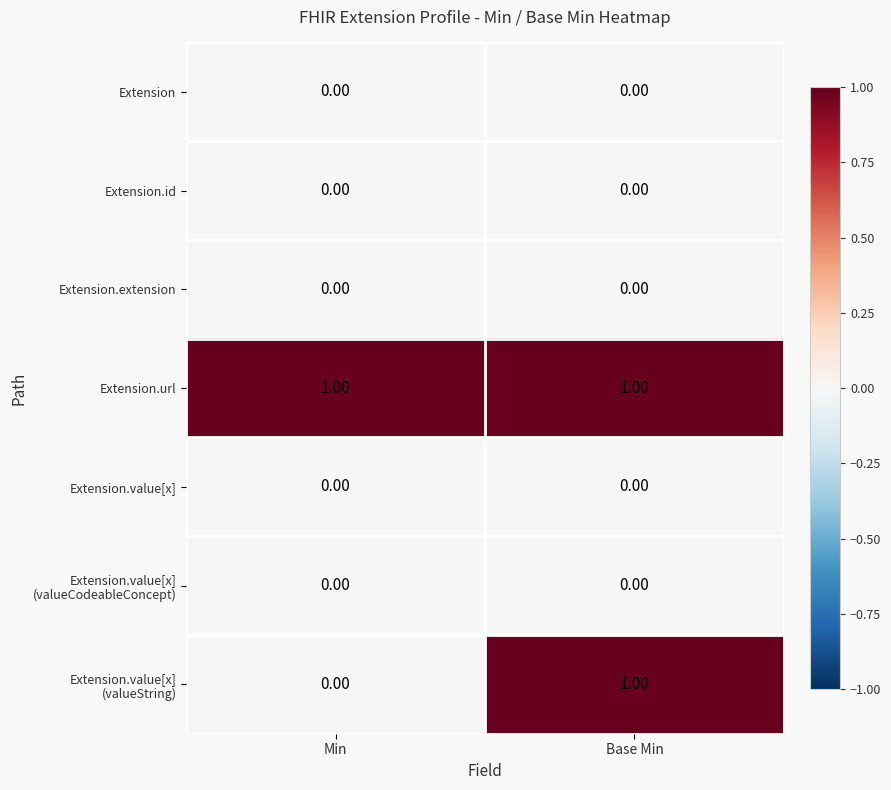

At which category is the sum across all series the highest?

Base Min